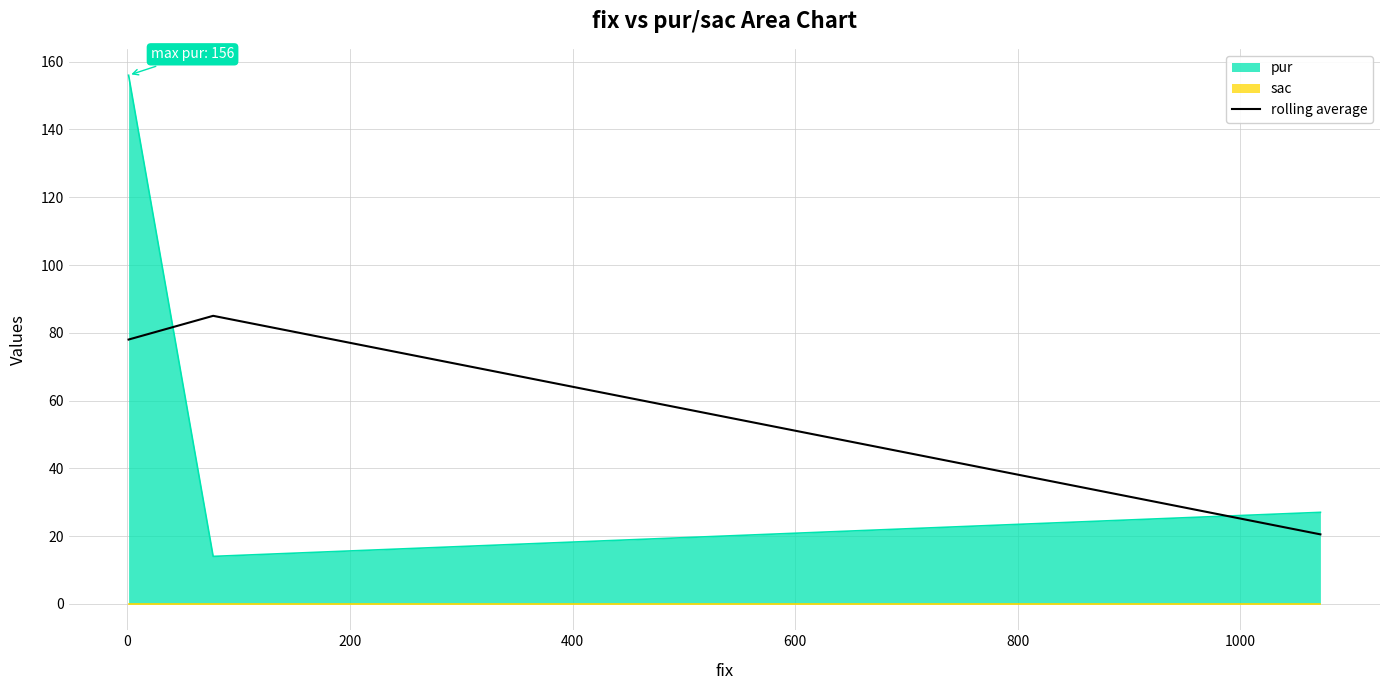

What is the highest value of the rolling average series?

85.0